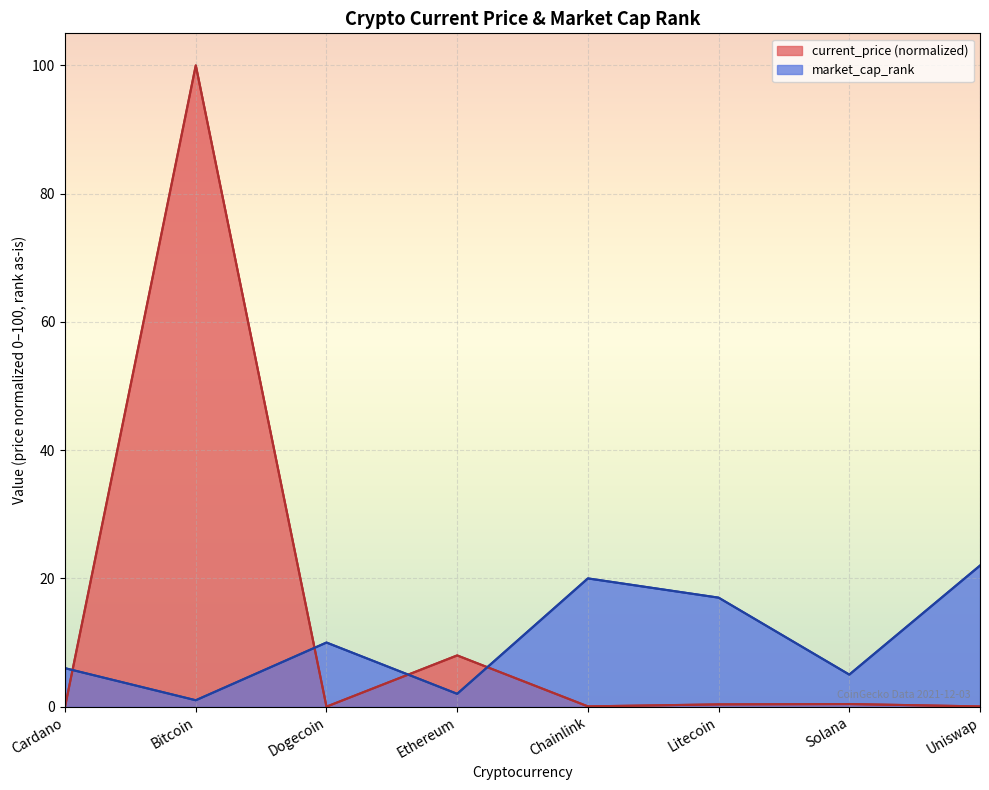

Rank the series at Chainlink from highest to lowest value.

market_cap_rank, current_price